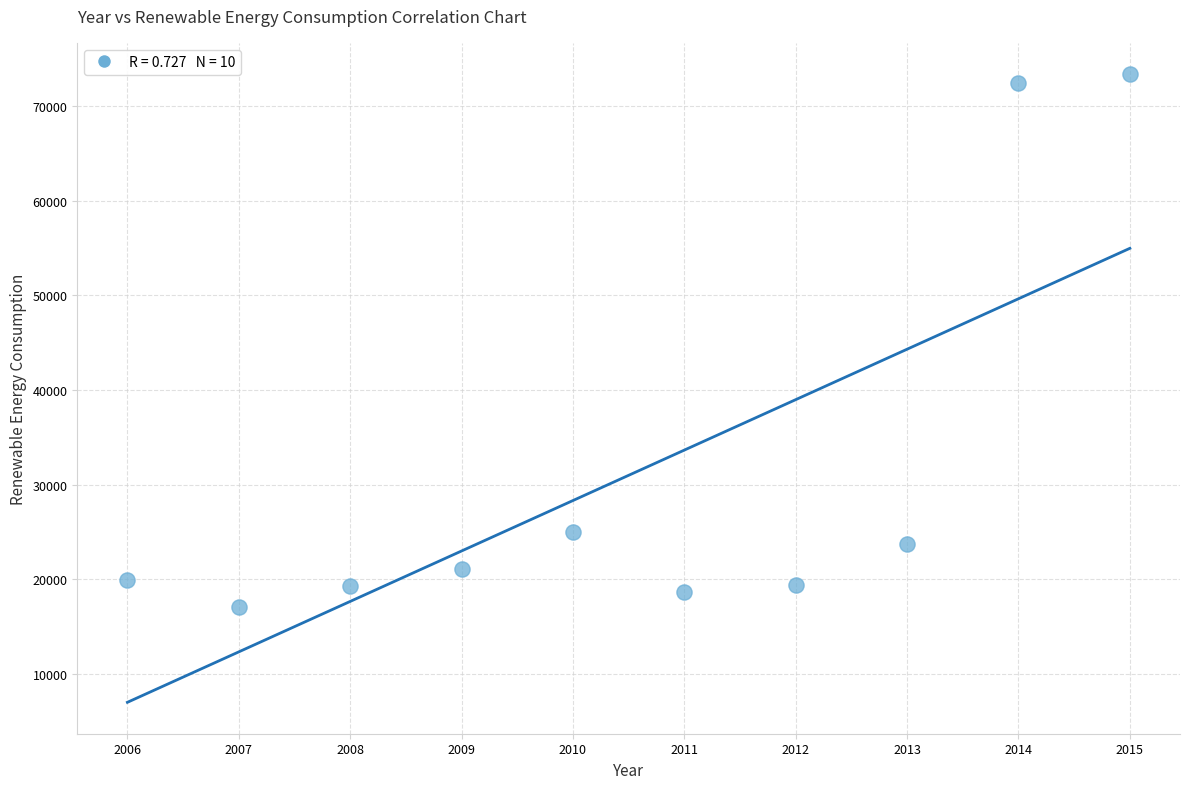

What is the range of Y values (max minus min)?

56288.2